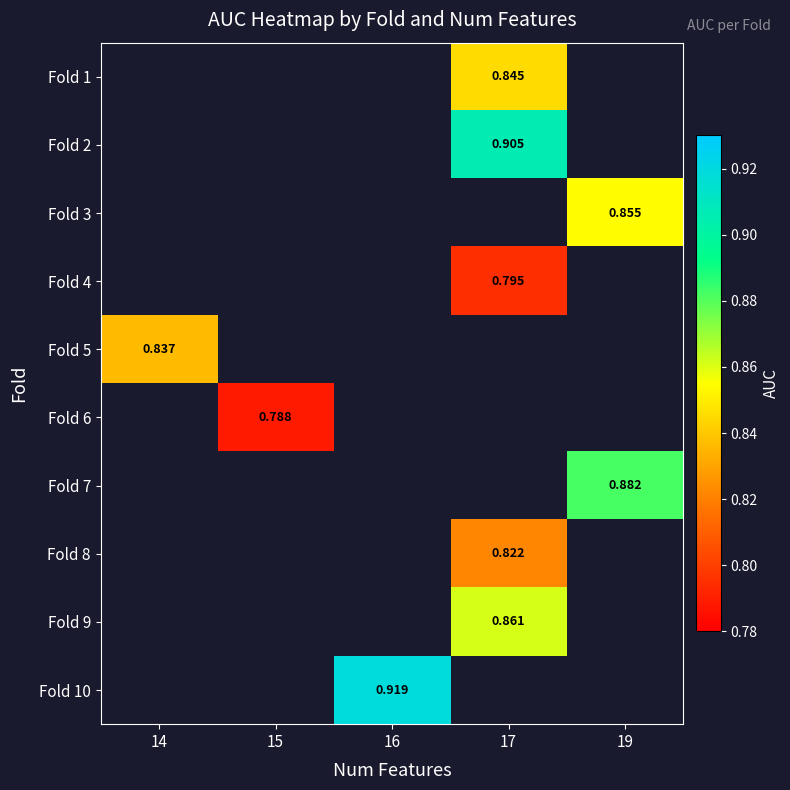

Is the value of Fold 9 at 17 greater than the value of Fold 5 at 14?

Yes